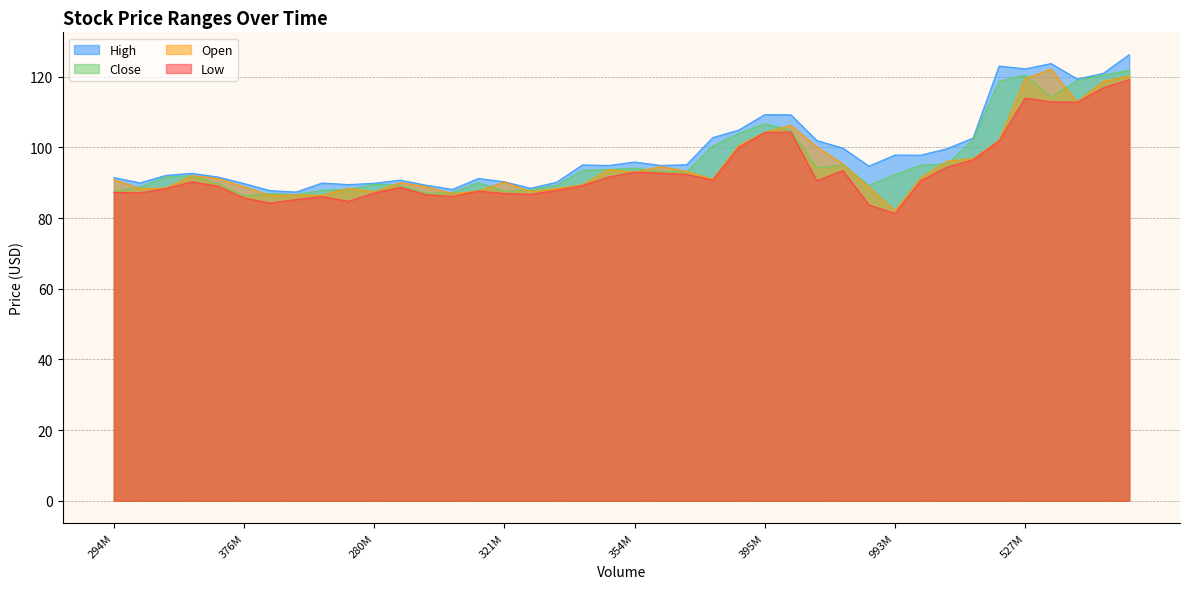

True or false: Low and High cross at least once.

False